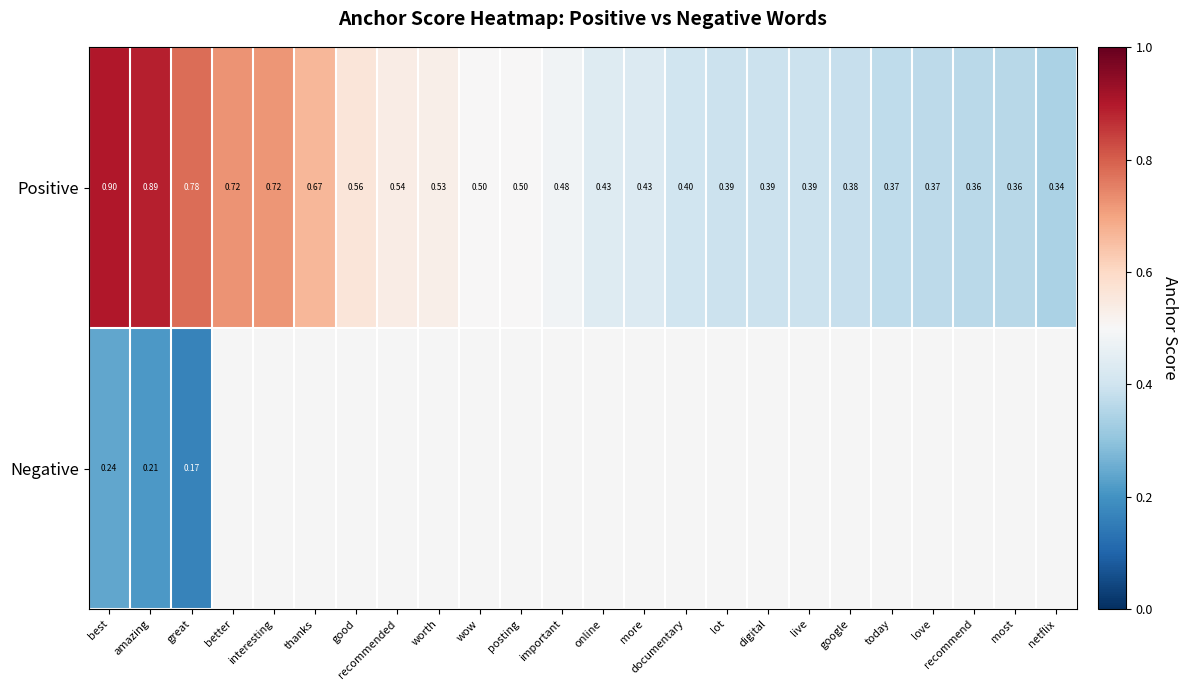

Count the Positive values in the range 0 to 1.

24